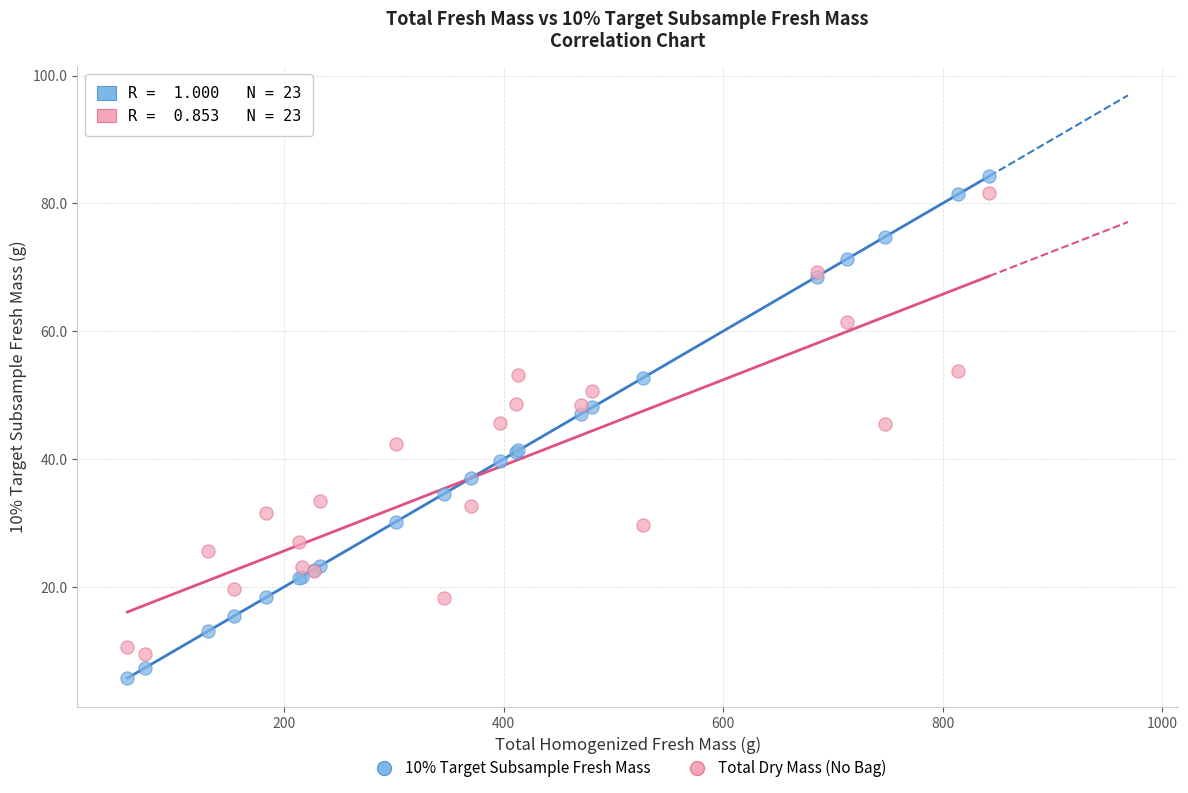

What is the X range (max minus min) for the scatter plot?

785.4